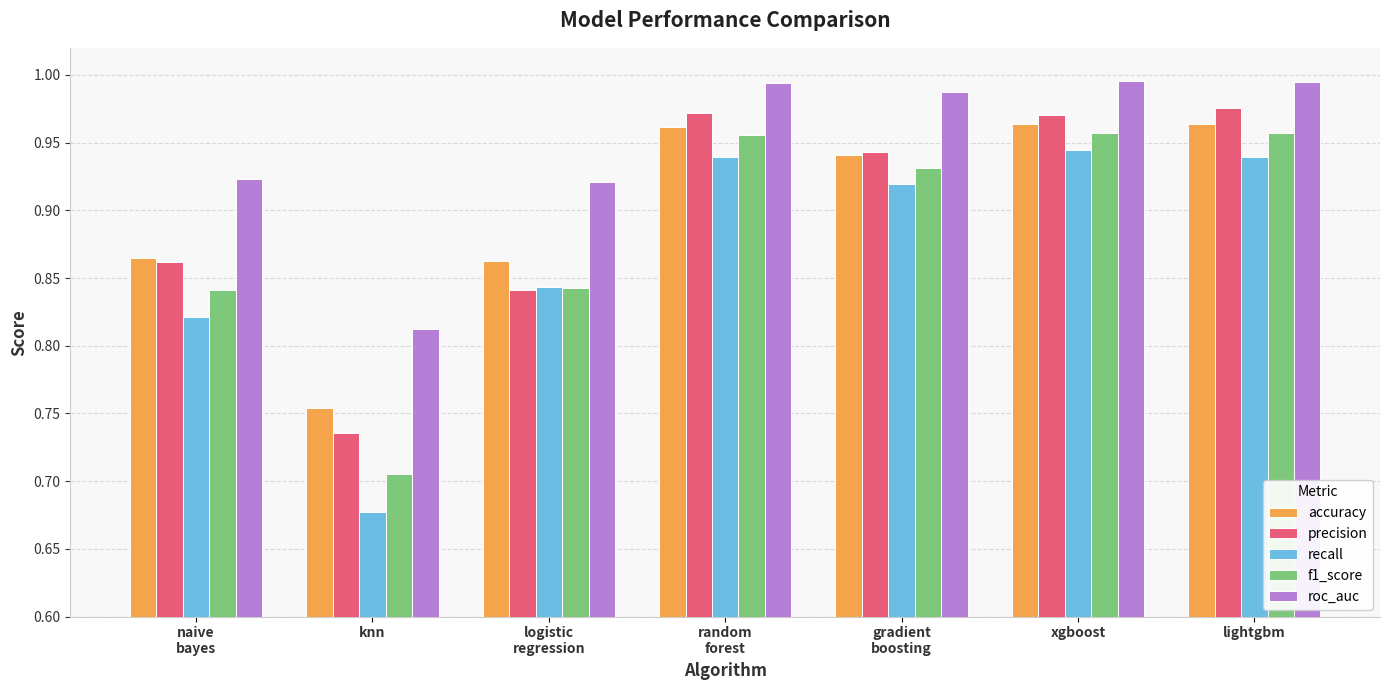

Is the value of precision at random
forest greater than the value of roc_auc at lightgbm?

No